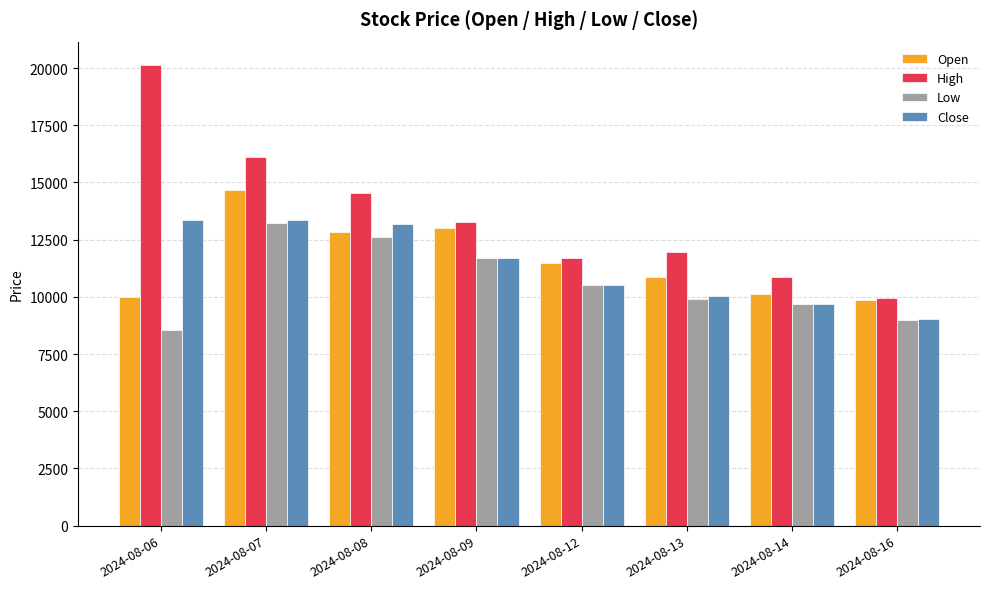

Which series has the widest spread of values?

High